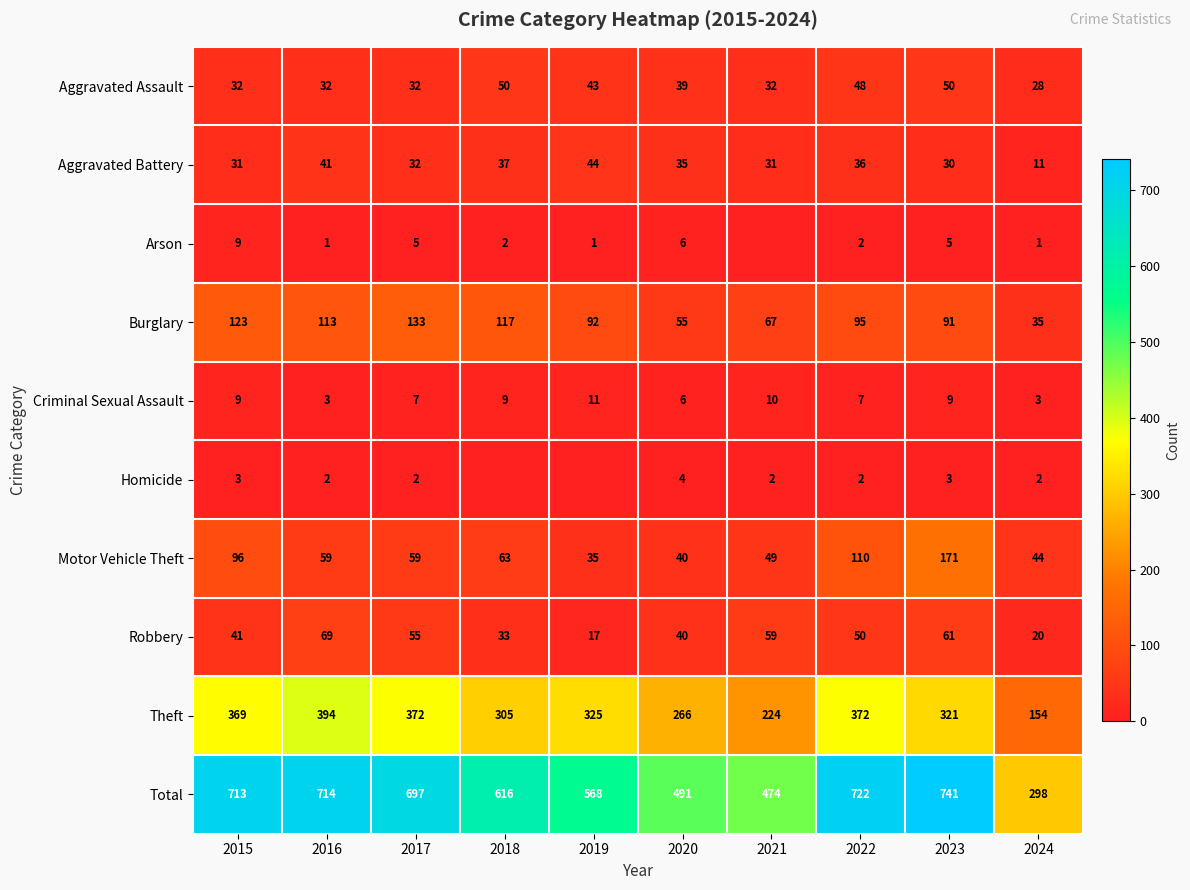

Which category has the lowest value across all series?

2021